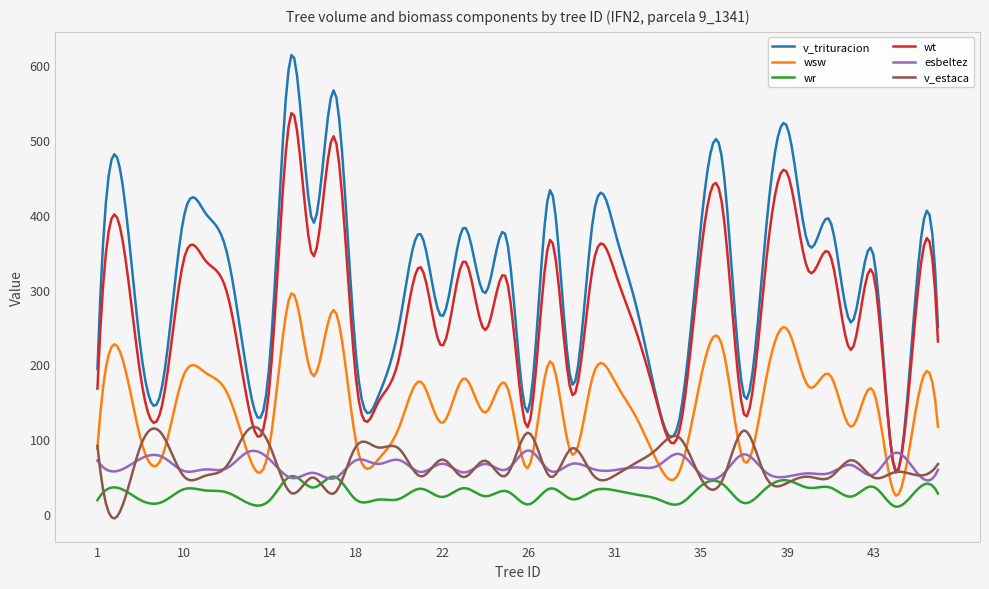

True or false: wt and wr cross at least once.

False